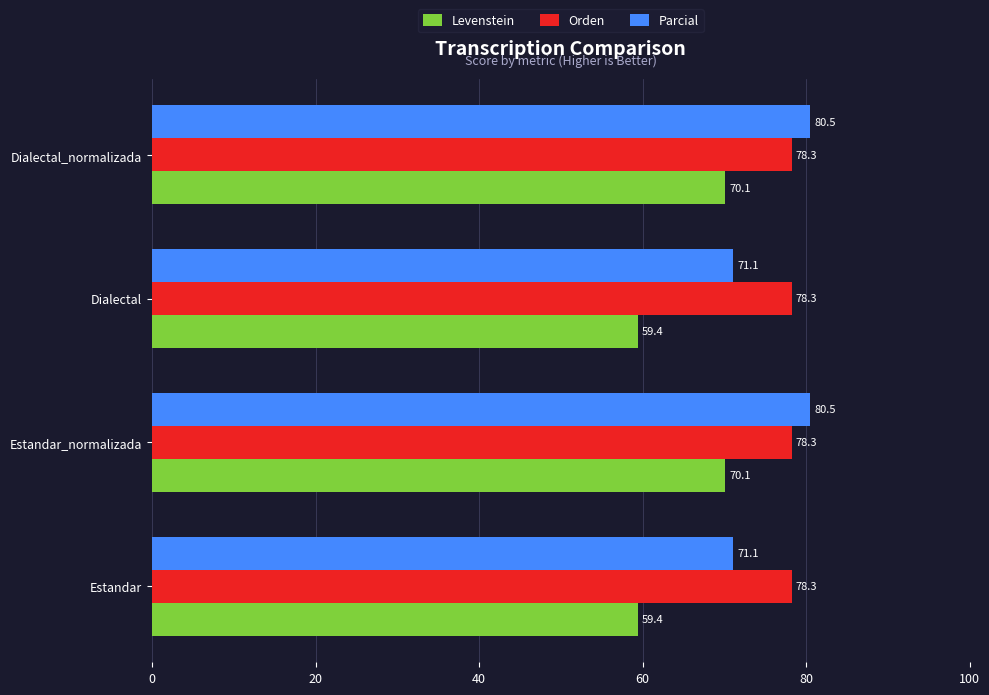

What is the highest value of the Parcial series?

80.5